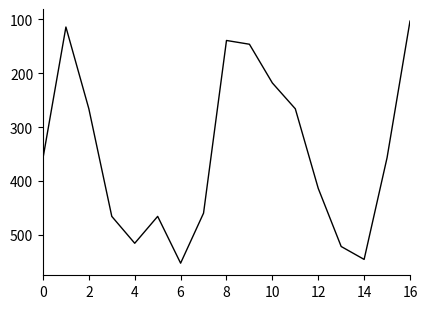

What is the difference between the second highest and second lowest values?

432